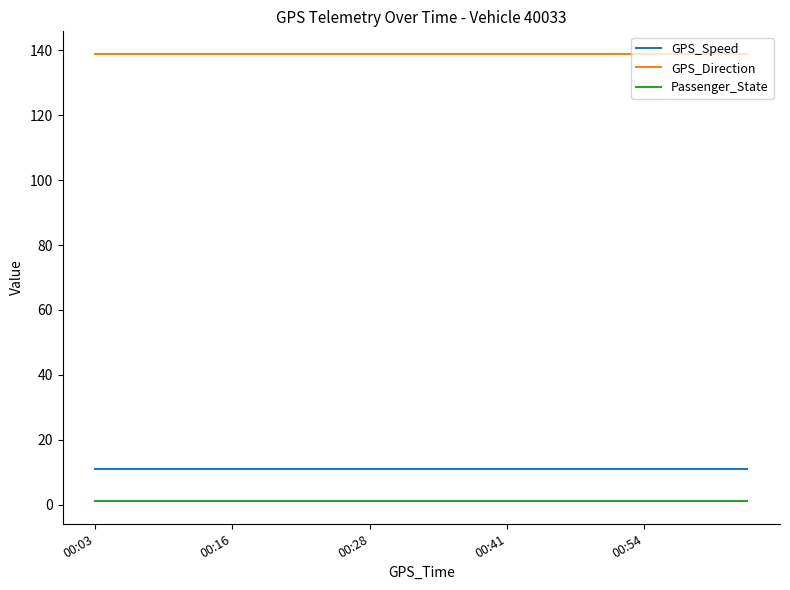

What is the lowest value of the GPS_Direction series?

139